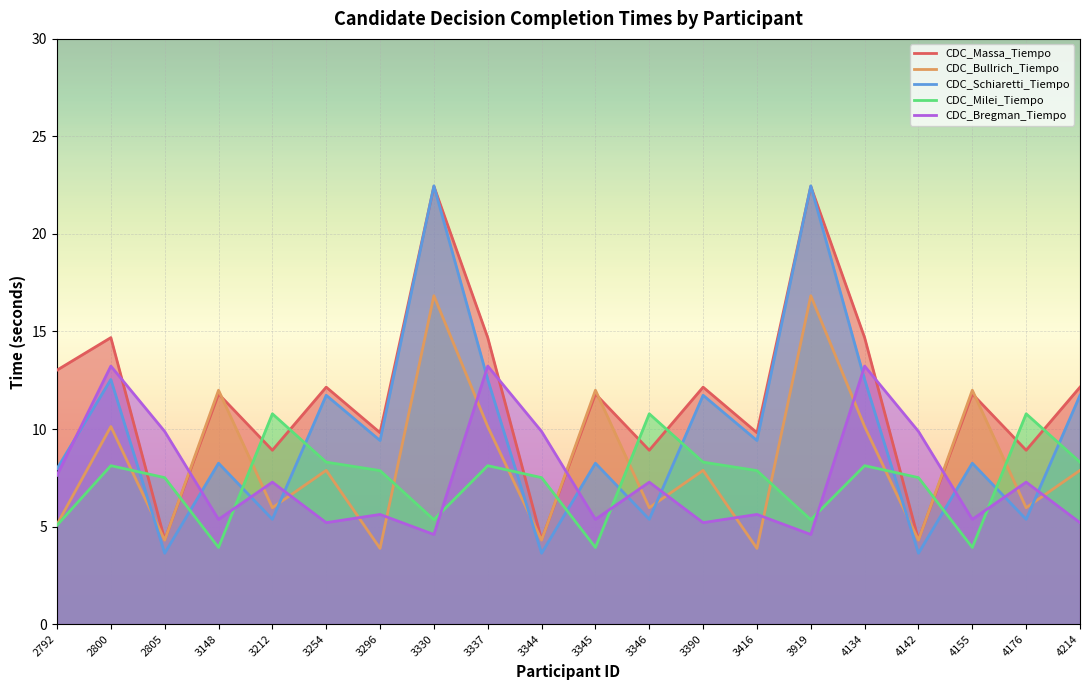

Is it true that CDC_Bregman_Tiempo equals 2.2 at 2792?

False